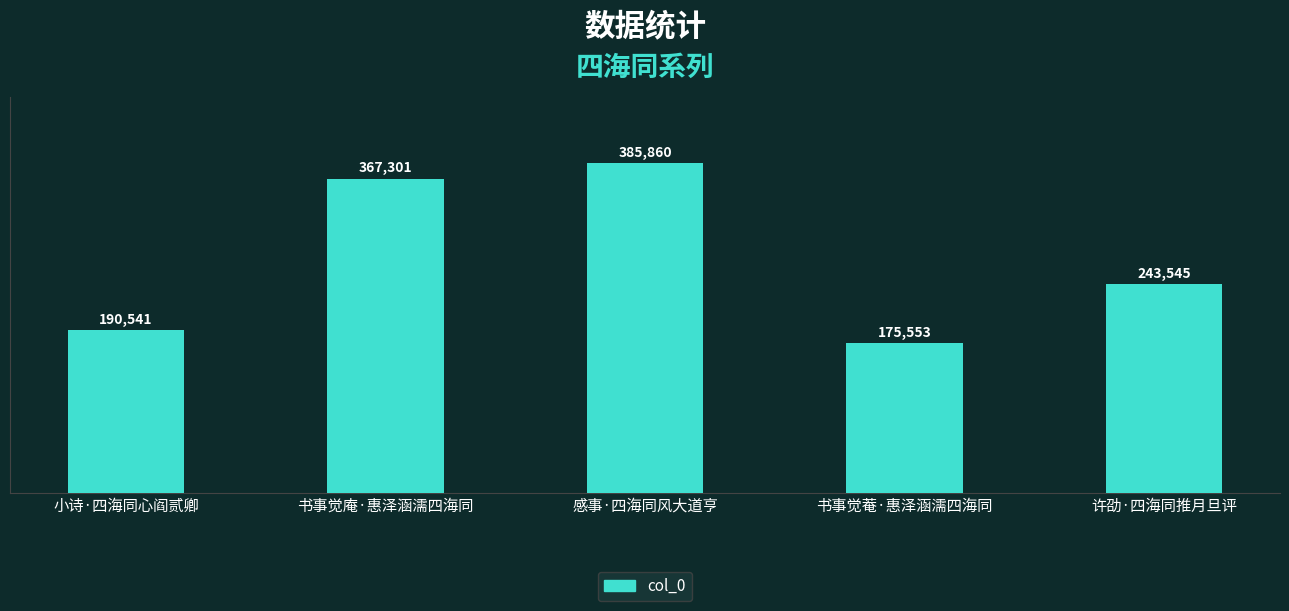

What is the sum of the values at 许劭·四海同推月旦评 and 书事觉庵·惠泽涵濡四海同?

610846